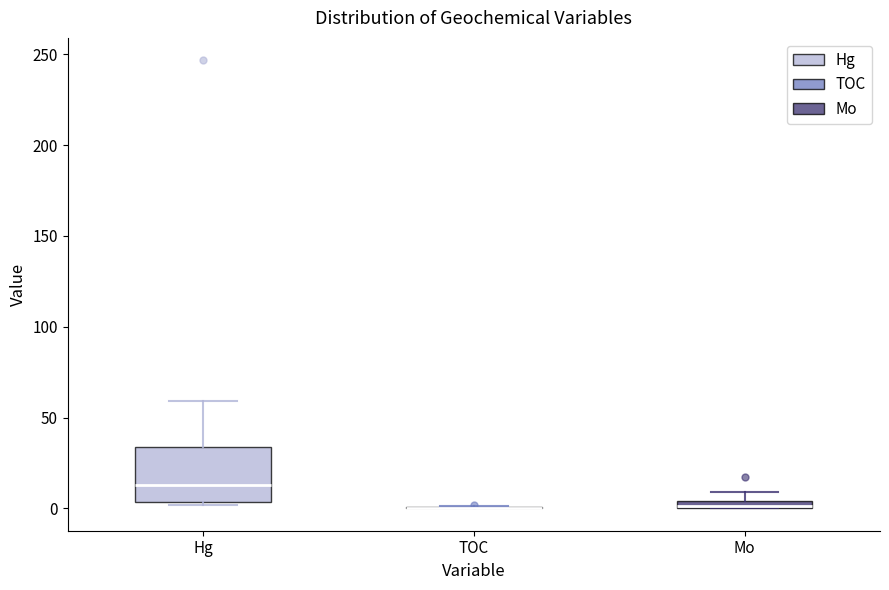

Where is the upper edge of the box for Mo on the y-axis? The values are not printed on the chart, so give them approximately, as read against the axis.

5